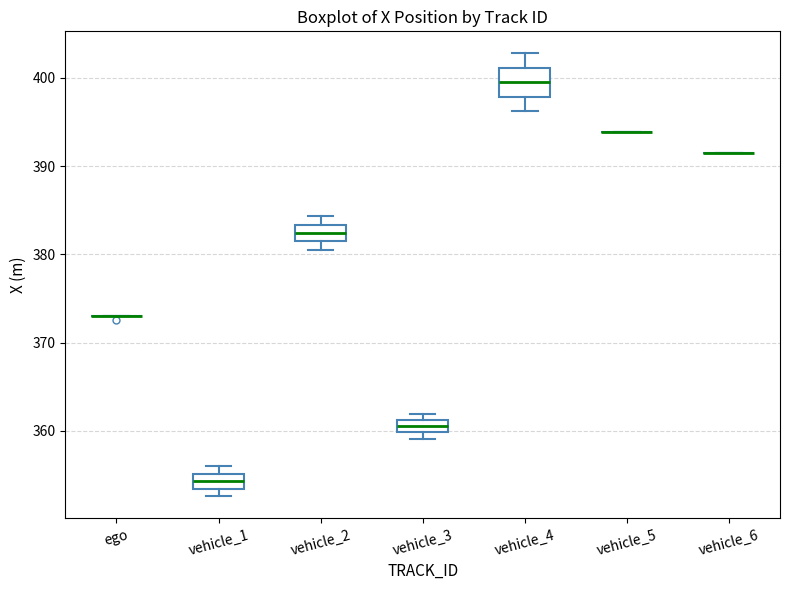

Comparing the boxes themselves (not the whiskers), which one is the tallest?

vehicle_4